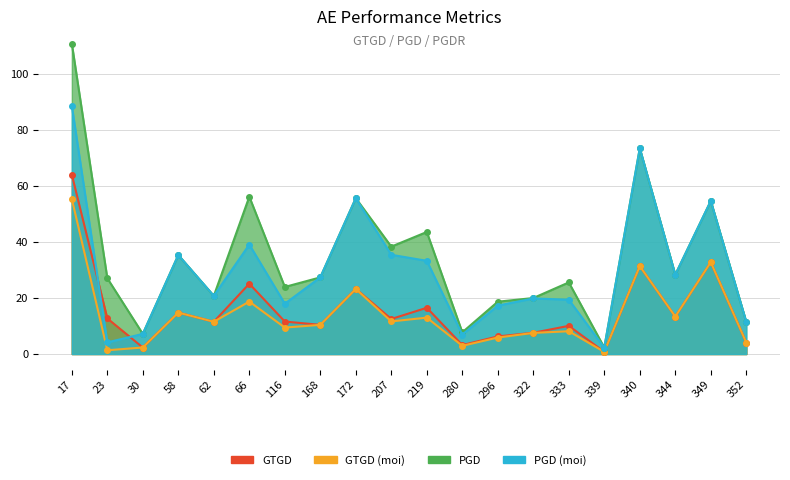

Between 339 and 340, which series saw the biggest shift?

PGD